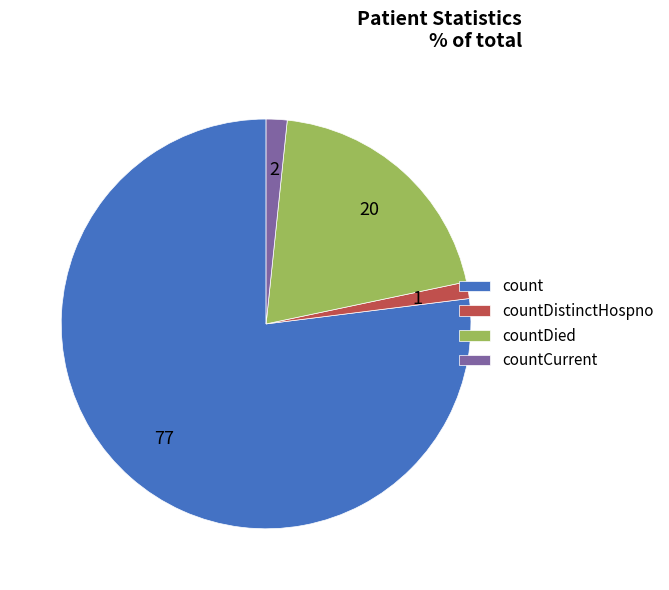

Which has a higher value, countCurrent or countDied?

countDied